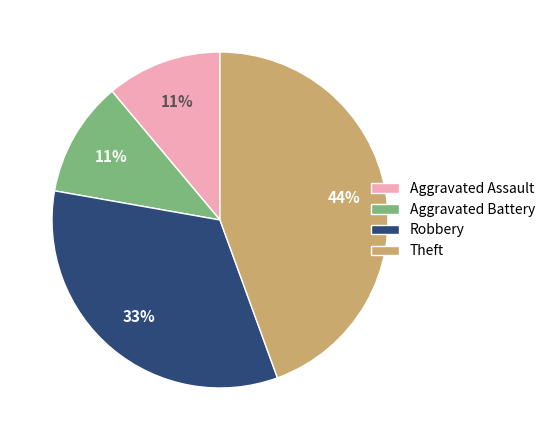

Count the number of slices in the pie.

4